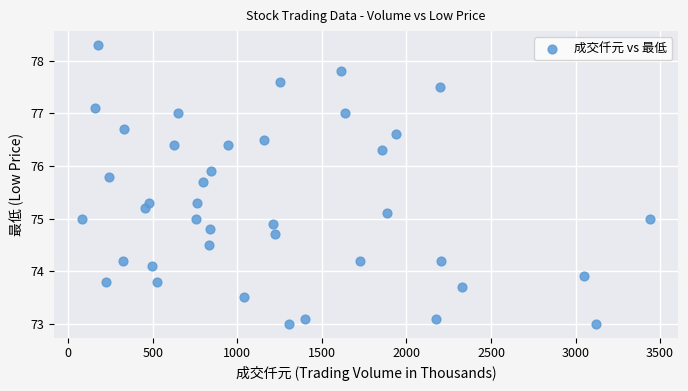

What is the range of Y values (max minus min)?

5.3